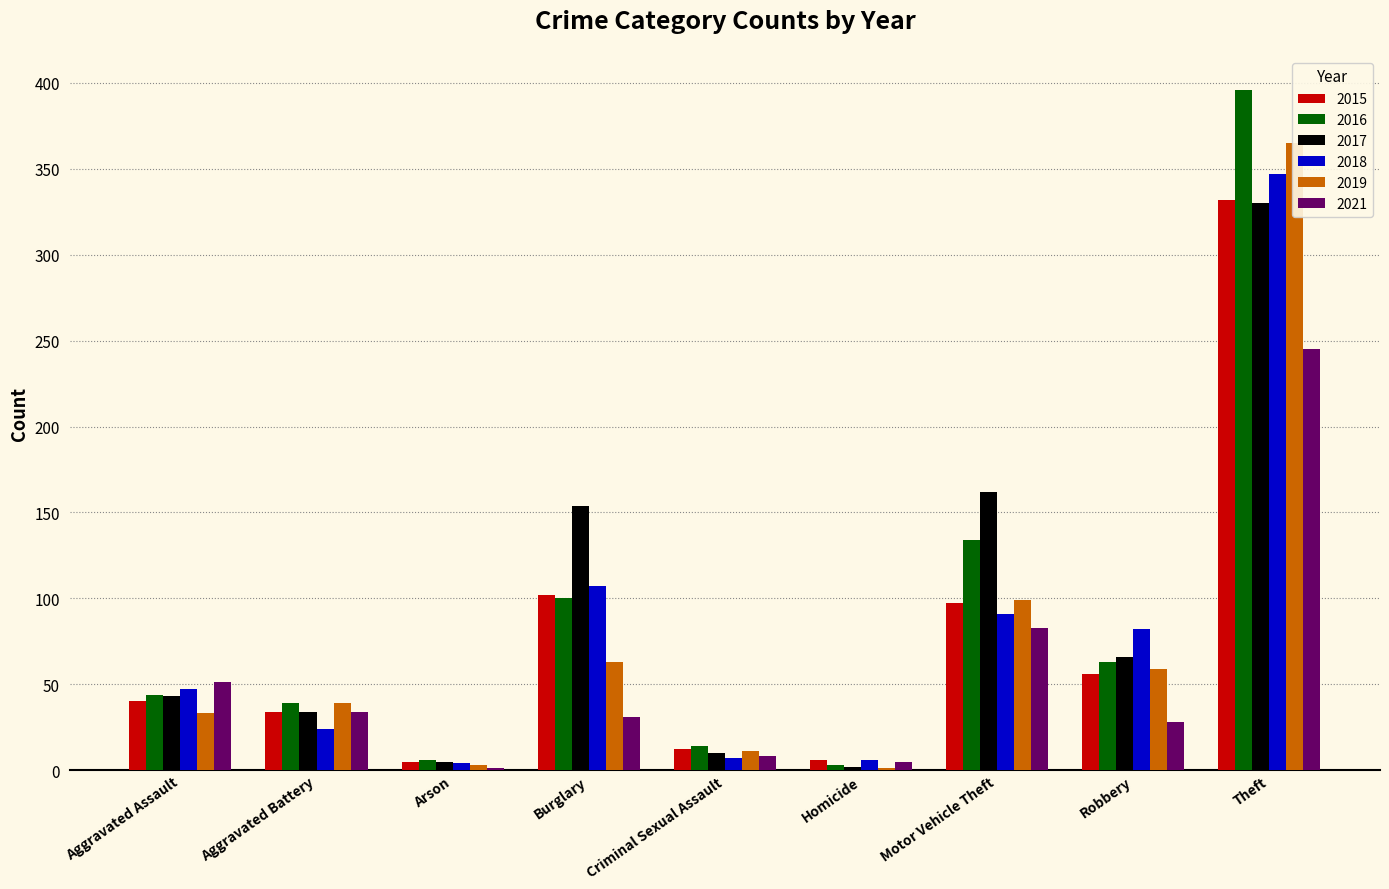

At Burglary, list the series in order from largest to smallest.

2017, 2018, 2015, 2016, 2019, 2021